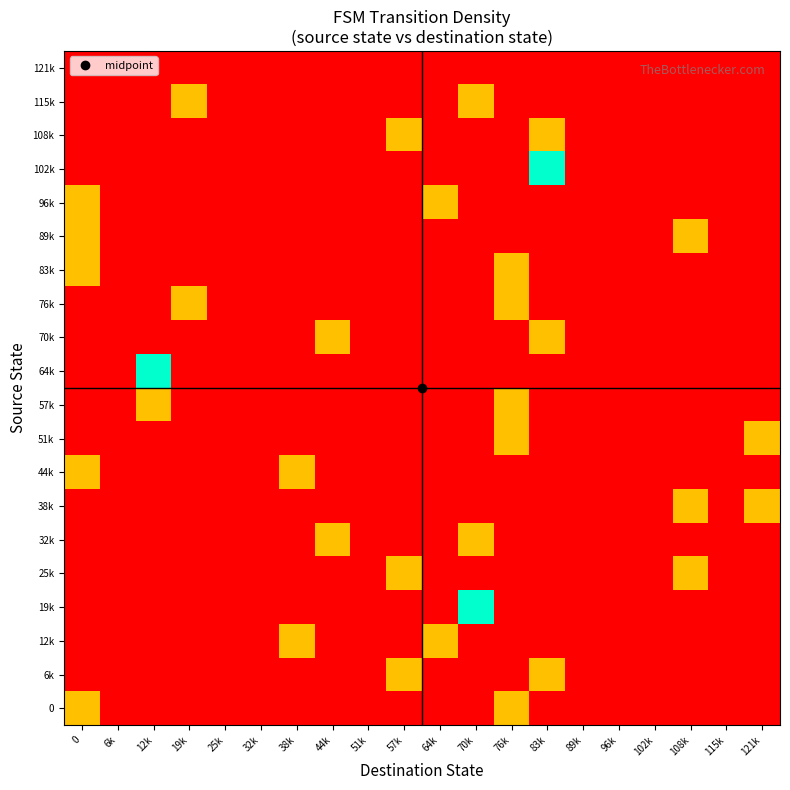

Reading right to left, list all the values displayed in this chart.

0: 121k=0	115k=0	108k=0	102k=0	96k=0	89k=0	83k=0	76k=1	70k=0	64k=0	57k=0	51k=0	44k=0	38k=0	32k=0	25k=0	19k=0	12k=0	6k=0	0=1
6k: 121k=0	115k=0	108k=0	102k=0	96k=0	89k=0	83k=1	76k=0	70k=0	64k=0	57k=1	51k=0	44k=0	38k=0	32k=0	25k=0	19k=0	12k=0	6k=0	0=0
12k: 121k=0	115k=0	108k=0	102k=0	96k=0	89k=0	83k=0	76k=0	70k=0	64k=1	57k=0	51k=0	44k=0	38k=1	32k=0	25k=0	19k=0	12k=0	6k=0	0=0
19k: 121k=0	115k=0	108k=0	102k=0	96k=0	89k=0	83k=0	76k=0	70k=2	64k=0	57k=0	51k=0	44k=0	38k=0	32k=0	25k=0	19k=0	12k=0	6k=0	0=0
25k: 121k=0	115k=0	108k=1	102k=0	96k=0	89k=0	83k=0	76k=0	70k=0	64k=0	57k=1	51k=0	44k=0	38k=0	32k=0	25k=0	19k=0	12k=0	6k=0	0=0
32k: 121k=0	115k=0	108k=0	102k=0	96k=0	89k=0	83k=0	76k=0	70k=1	64k=0	57k=0	51k=0	44k=1	38k=0	32k=0	25k=0	19k=0	12k=0	6k=0	0=0
38k: 121k=1	115k=0	108k=1	102k=0	96k=0	89k=0	83k=0	76k=0	70k=0	64k=0	57k=0	51k=0	44k=0	38k=0	32k=0	25k=0	19k=0	12k=0	6k=0	0=0
44k: 121k=0	115k=0	108k=0	102k=0	96k=0	89k=0	83k=0	76k=0	70k=0	64k=0	57k=0	51k=0	44k=0	38k=1	32k=0	25k=0	19k=0	12k=0	6k=0	0=1
51k: 121k=1	115k=0	108k=0	102k=0	96k=0	89k=0	83k=0	76k=1	70k=0	64k=0	57k=0	51k=0	44k=0	38k=0	32k=0	25k=0	19k=0	12k=0	6k=0	0=0
57k: 121k=0	115k=0	108k=0	102k=0	96k=0	89k=0	83k=0	76k=1	70k=0	64k=0	57k=0	51k=0	44k=0	38k=0	32k=0	25k=0	19k=0	12k=1	6k=0	0=0
64k: 121k=0	115k=0	108k=0	102k=0	96k=0	89k=0	83k=0	76k=0	70k=0	64k=0	57k=0	51k=0	44k=0	38k=0	32k=0	25k=0	19k=0	12k=2	6k=0	0=0
70k: 121k=0	115k=0	108k=0	102k=0	96k=0	89k=0	83k=1	76k=0	70k=0	64k=0	57k=0	51k=0	44k=1	38k=0	32k=0	25k=0	19k=0	12k=0	6k=0	0=0
76k: 121k=0	115k=0	108k=0	102k=0	96k=0	89k=0	83k=0	76k=1	70k=0	64k=0	57k=0	51k=0	44k=0	38k=0	32k=0	25k=0	19k=1	12k=0	6k=0	0=0
83k: 121k=0	115k=0	108k=0	102k=0	96k=0	89k=0	83k=0	76k=1	70k=0	64k=0	57k=0	51k=0	44k=0	38k=0	32k=0	25k=0	19k=0	12k=0	6k=0	0=1
89k: 121k=0	115k=0	108k=1	102k=0	96k=0	89k=0	83k=0	76k=0	70k=0	64k=0	57k=0	51k=0	44k=0	38k=0	32k=0	25k=0	19k=0	12k=0	6k=0	0=1
96k: 121k=0	115k=0	108k=0	102k=0	96k=0	89k=0	83k=0	76k=0	70k=0	64k=1	57k=0	51k=0	44k=0	38k=0	32k=0	25k=0	19k=0	12k=0	6k=0	0=1
102k: 121k=0	115k=0	108k=0	102k=0	96k=0	89k=0	83k=2	76k=0	70k=0	64k=0	57k=0	51k=0	44k=0	38k=0	32k=0	25k=0	19k=0	12k=0	6k=0	0=0
108k: 121k=0	115k=0	108k=0	102k=0	96k=0	89k=0	83k=1	76k=0	70k=0	64k=0	57k=1	51k=0	44k=0	38k=0	32k=0	25k=0	19k=0	12k=0	6k=0	0=0
115k: 121k=0	115k=0	108k=0	102k=0	96k=0	89k=0	83k=0	76k=0	70k=1	64k=0	57k=0	51k=0	44k=0	38k=0	32k=0	25k=0	19k=1	12k=0	6k=0	0=0
121k: 121k=0	115k=0	108k=0	102k=0	96k=0	89k=0	83k=0	76k=0	70k=0	64k=0	57k=0	51k=0	44k=0	38k=0	32k=0	25k=0	19k=0	12k=0	6k=0	0=0